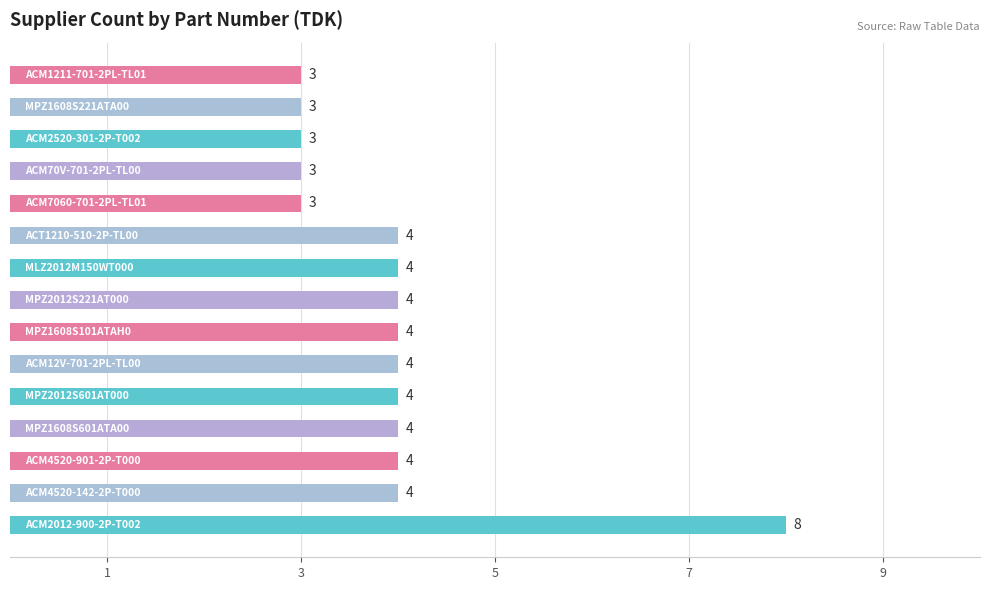

What is the minimum value shown in the chart?

3